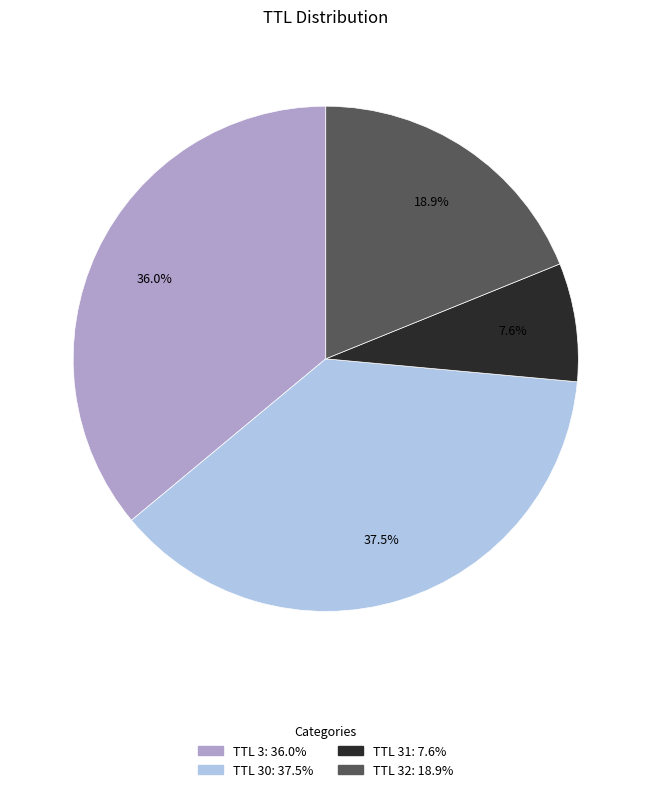

Is there a majority slice in this chart?

No